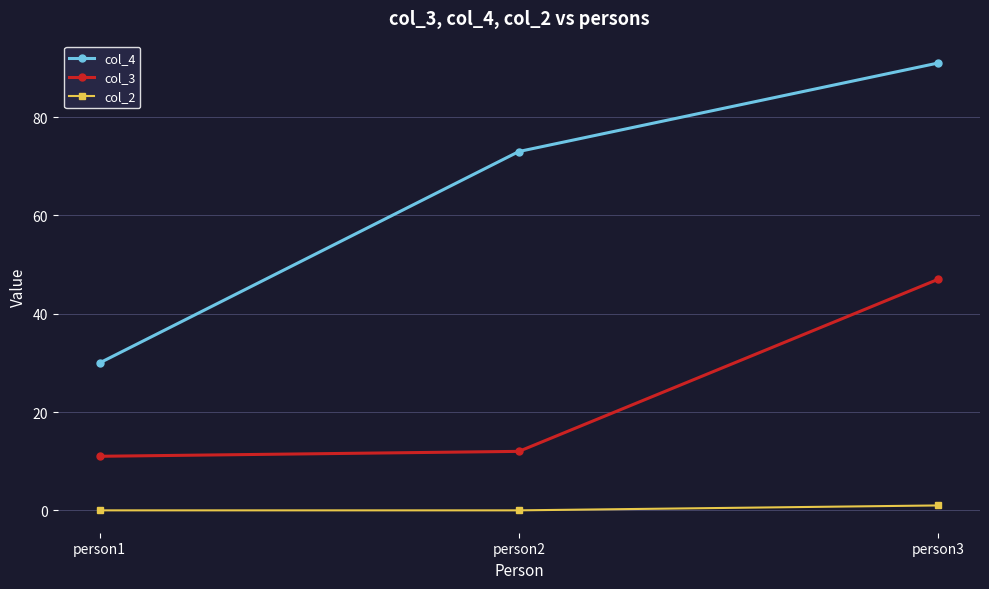

What are all the series names shown in the legend?

col_4, col_3, col_2